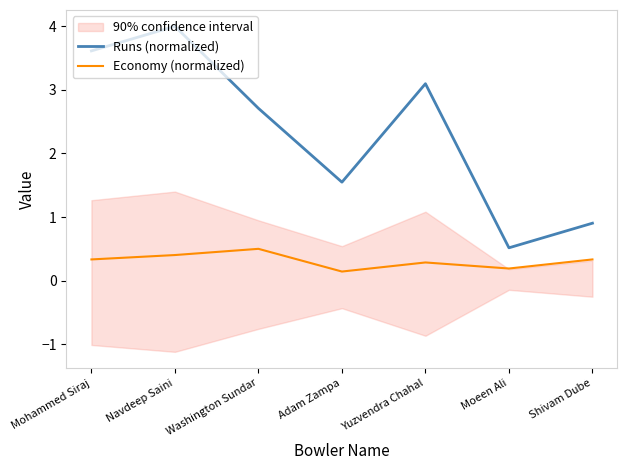

Reading right to left, what are all the values shown in this chart?

Runs (normalized): Shivam Dube=0.9	Moeen Ali=0.5	Yuzvendra Chahal=3.1	Adam Zampa=1.5	Washington Sundar=2.7	Navdeep Saini=4.0	Mohammed Siraj=3.6
Economy (normalized): Shivam Dube=0.3	Moeen Ali=0.2	Yuzvendra Chahal=0.3	Adam Zampa=0.1	Washington Sundar=0.5	Navdeep Saini=0.4	Mohammed Siraj=0.3